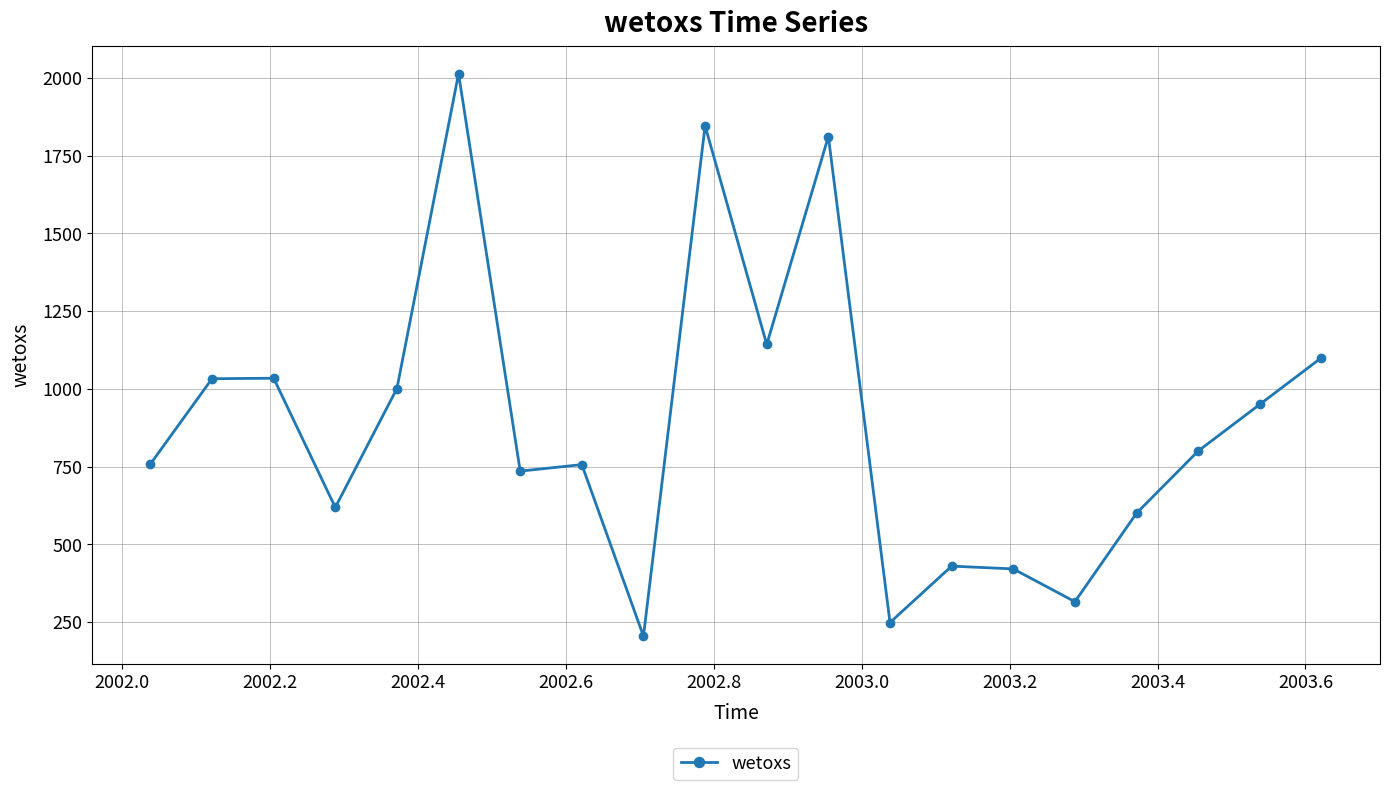

What is the smallest value displayed?

204.5